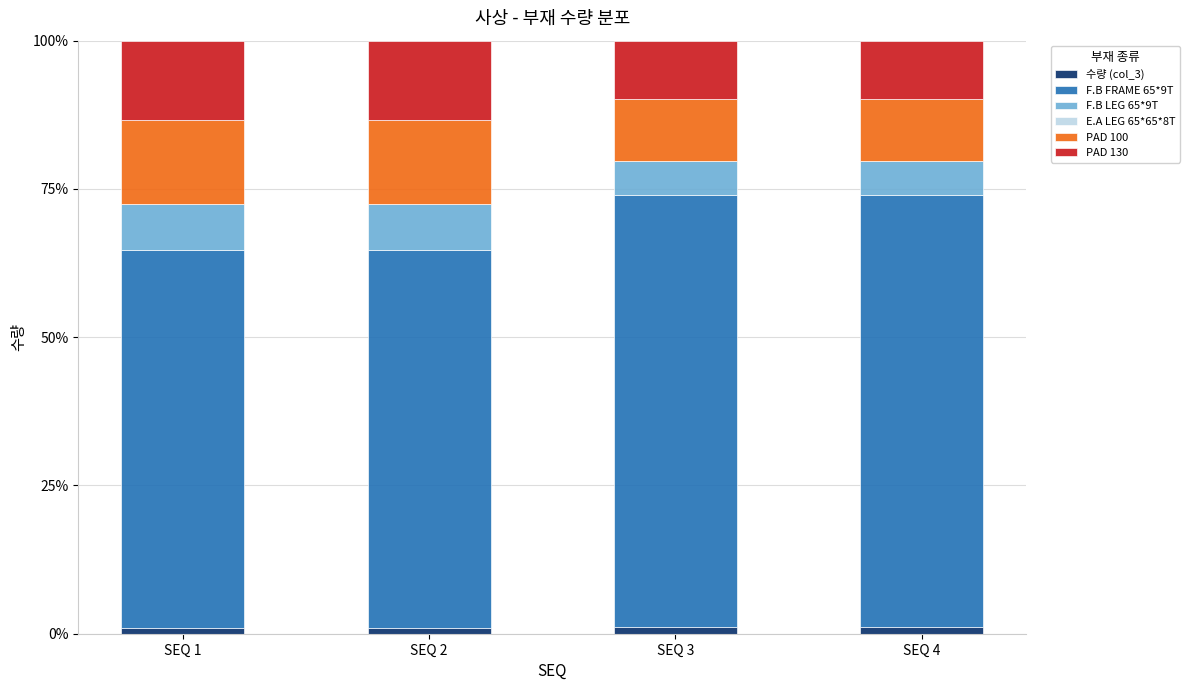

What is the sum of the PAD 130 values at SEQ 4 and SEQ 1?

23.2